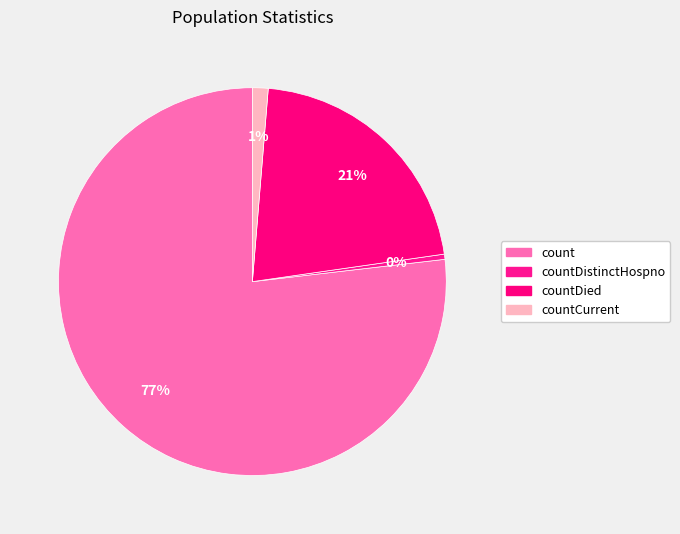

Does count represent more than half of the total?

Yes